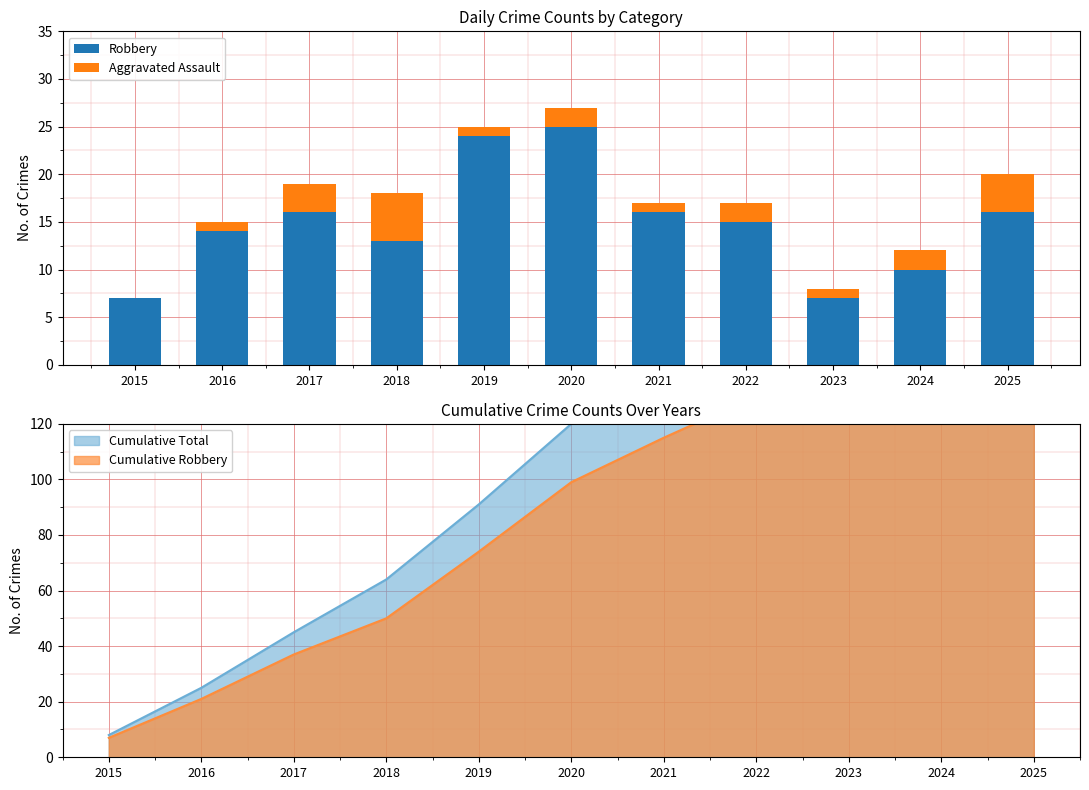

How many bars are there in each group?

2